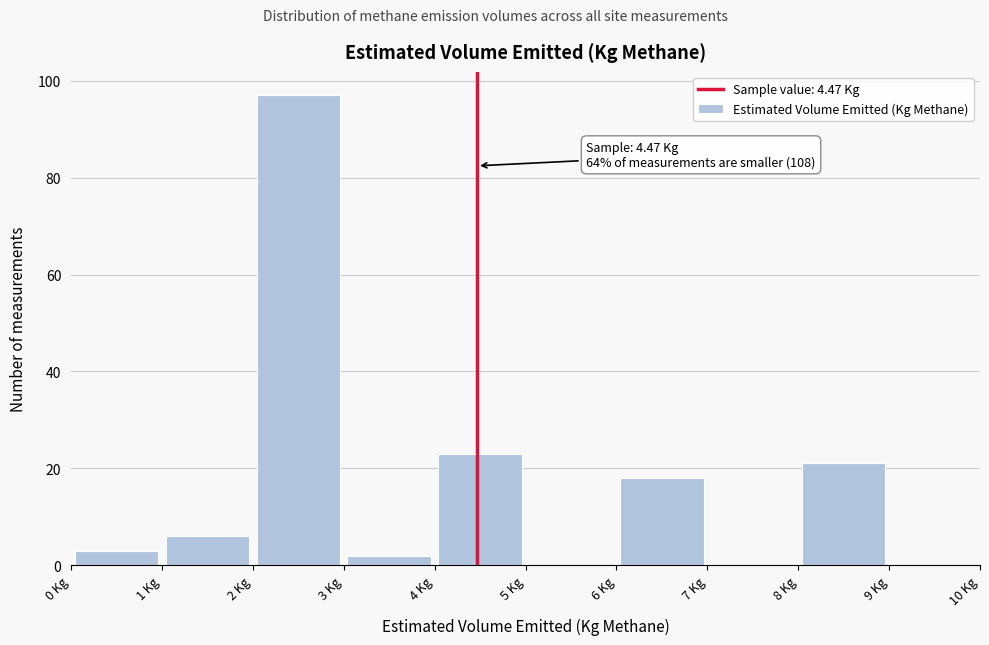

Which range on the x-axis has the tallest bar?

2 to 3